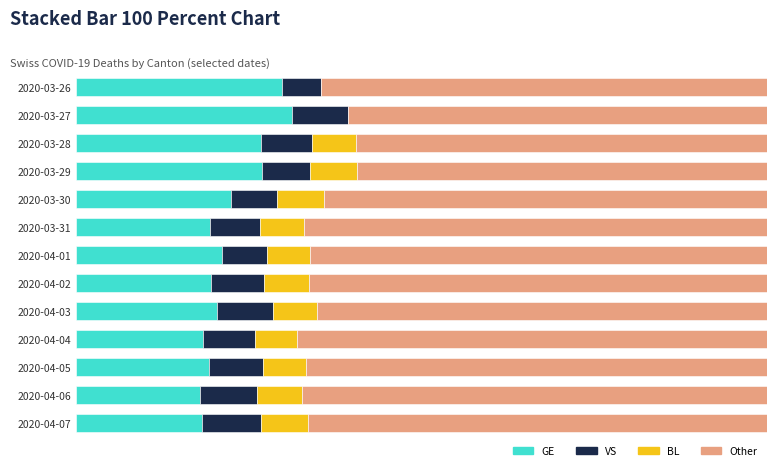

What are all the series names shown in the legend?

GE, VS, BL, Other